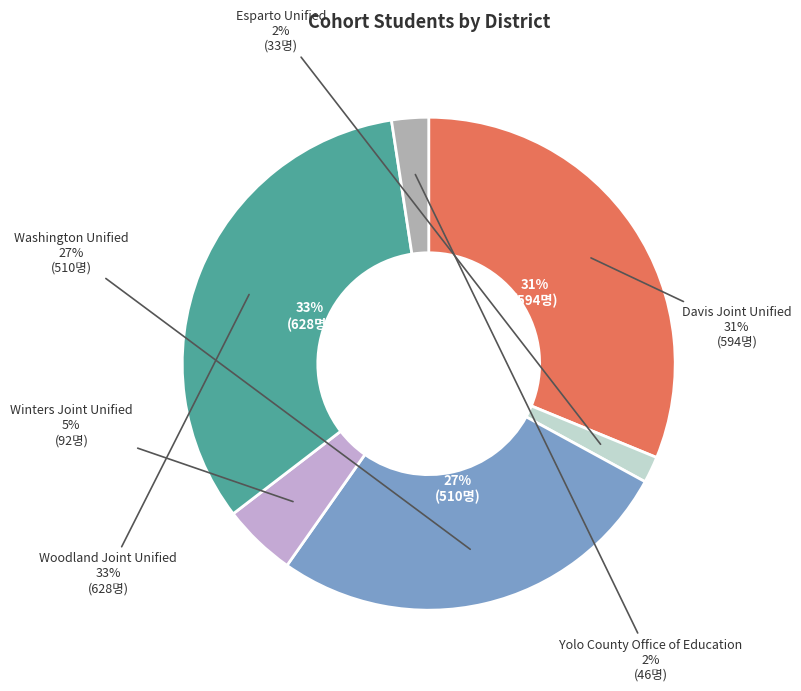

To the nearest percent, what is the average slice percentage?

17%